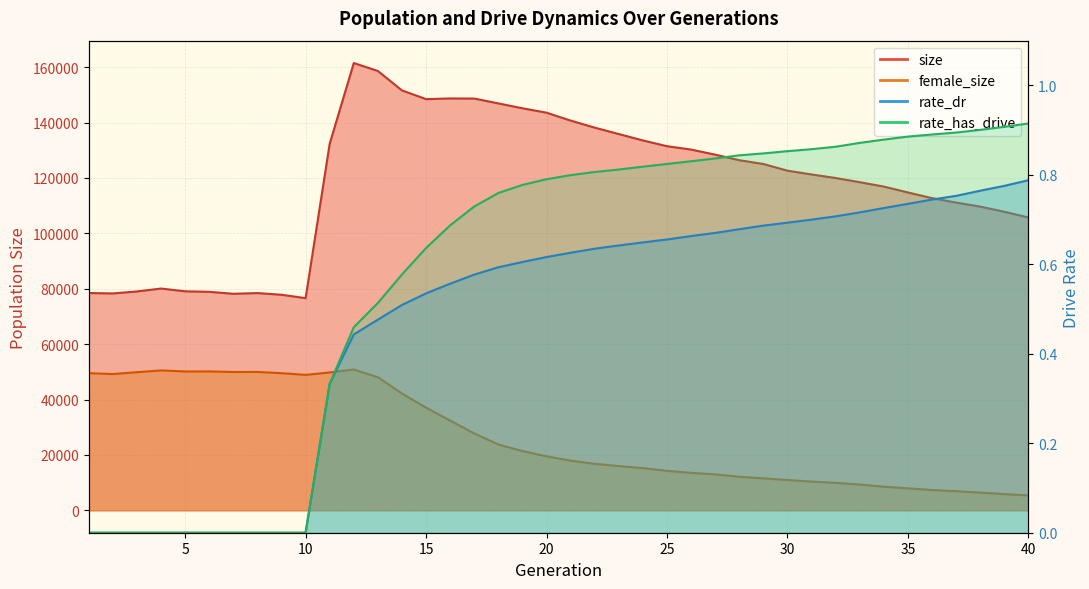

True or false: size has a value of 116308.8 at 1.

False